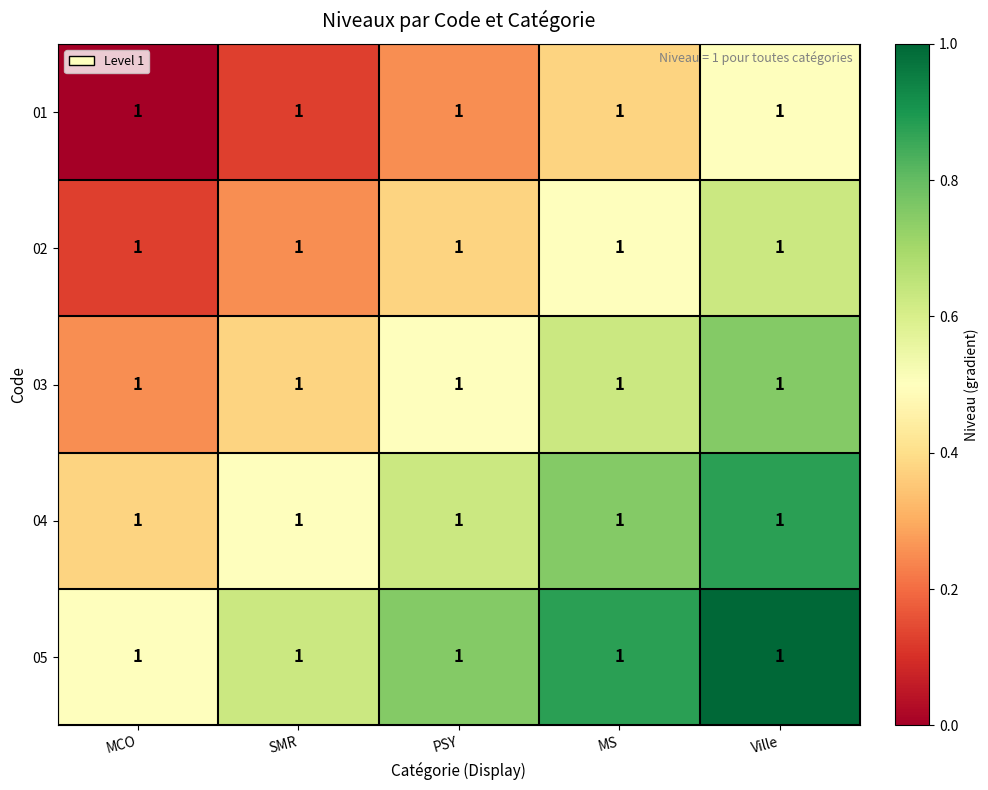

Read the 02 value at Ville.

0.6